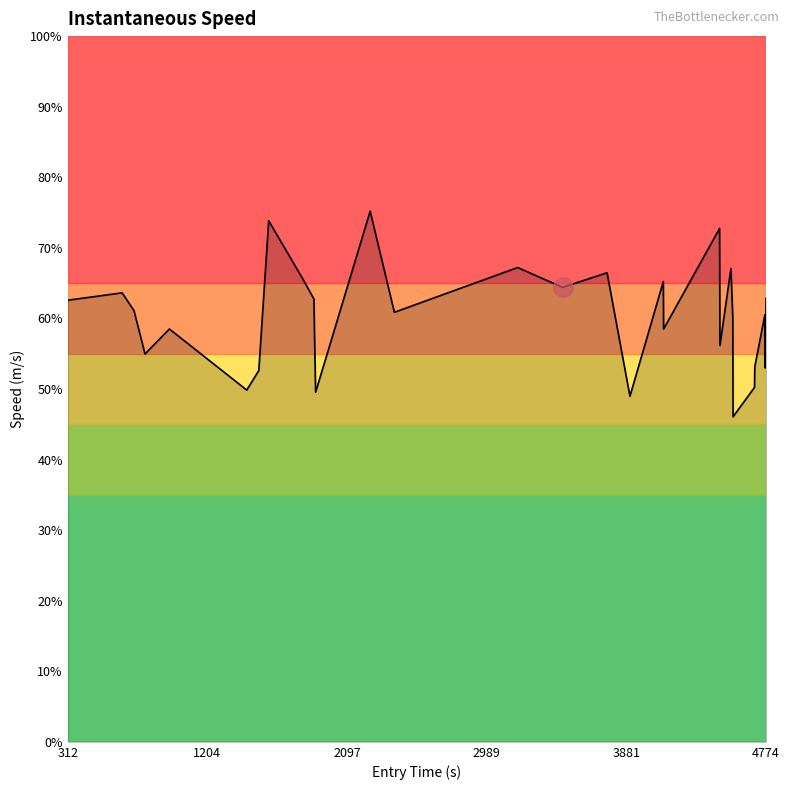

What is the value of the 18th point from the left?

9.8